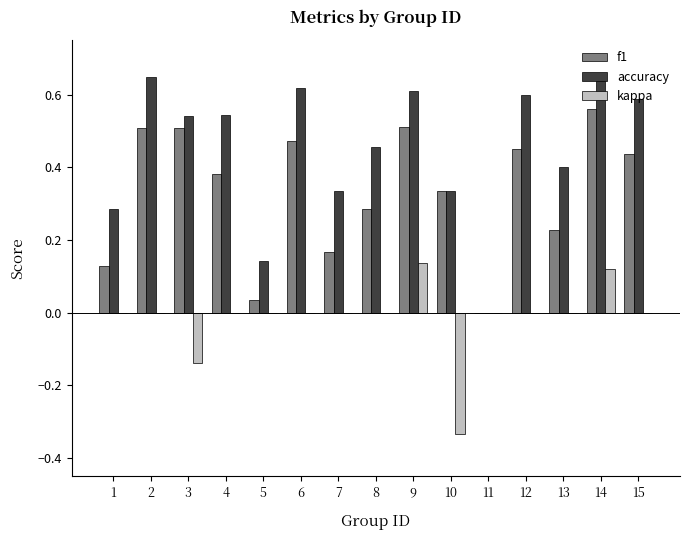

Is the value of f1 at 2 greater than the value of kappa at 15?

Yes